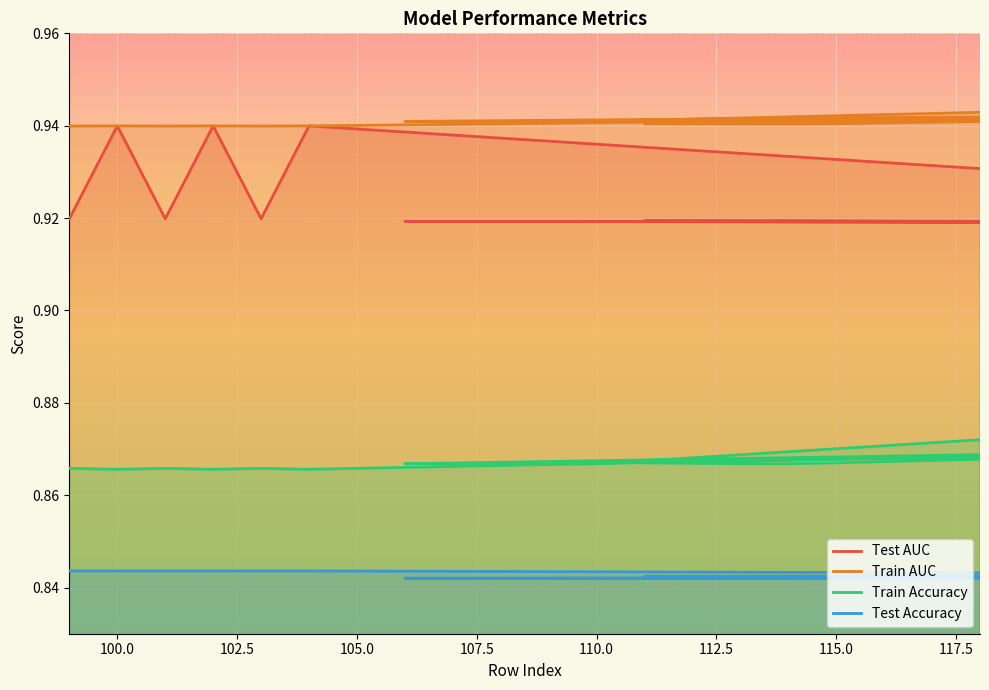

List the series in order of their peak value, highest first.

Train AUC, Test AUC, Train Accuracy, Test Accuracy